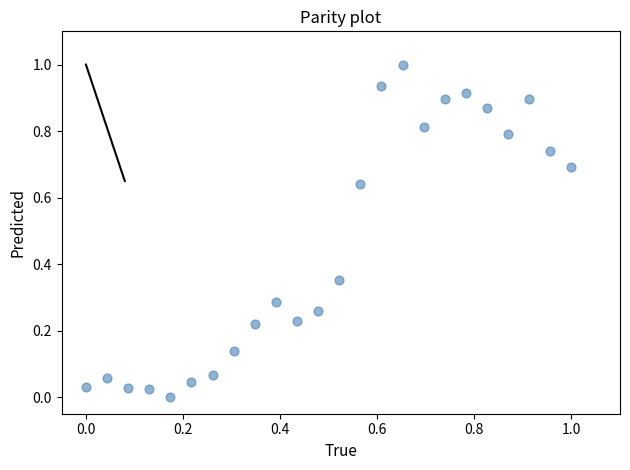

What is the range of X values (max minus min)?

1.0